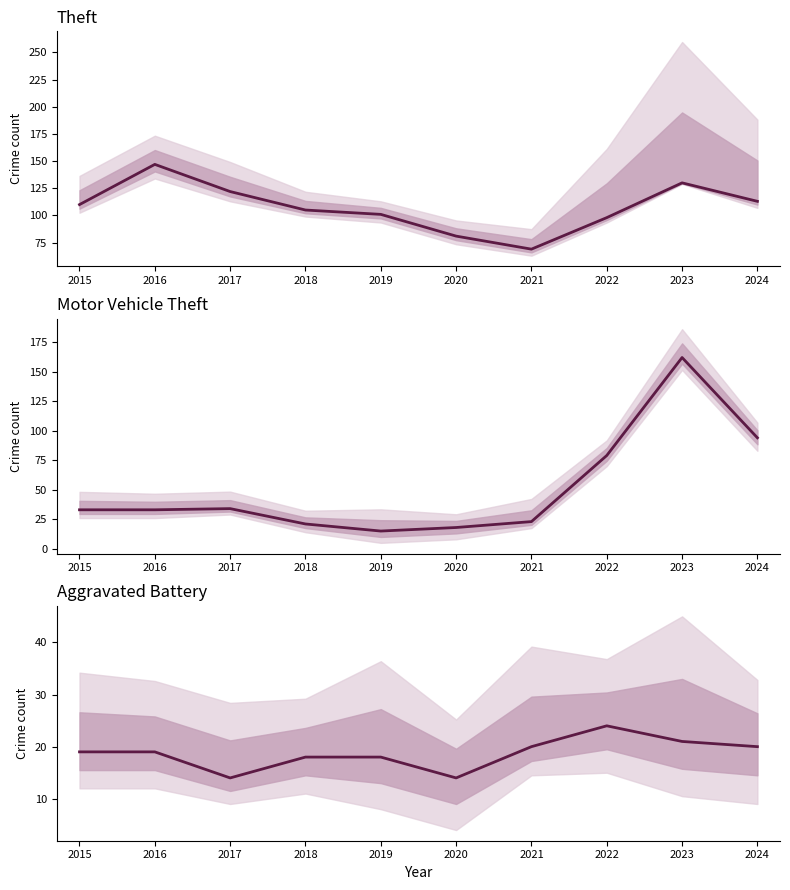

How many values in the Theft series are below 110?

5